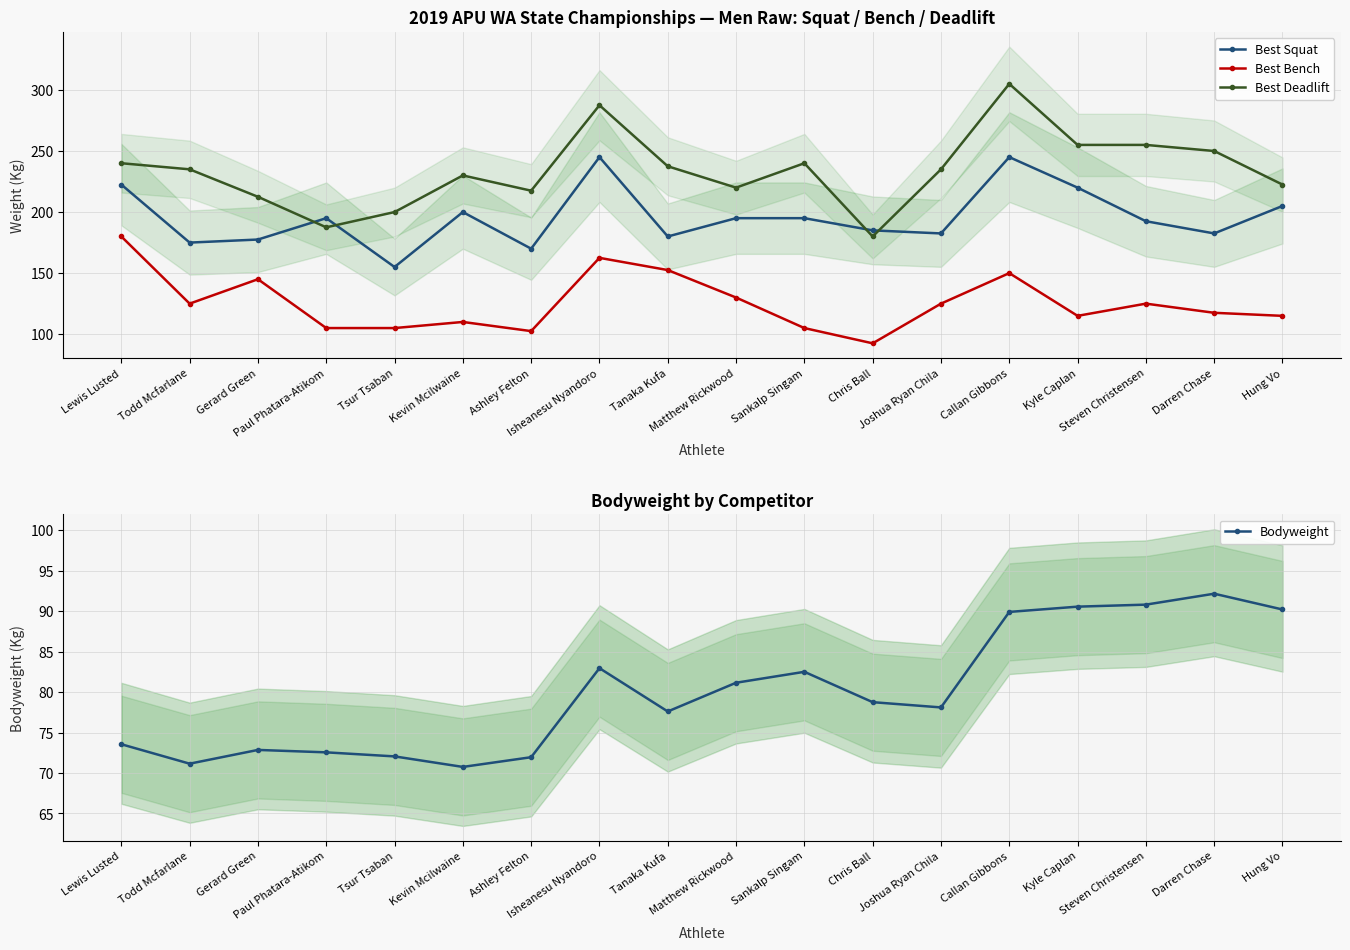

Read the Best Squat value at Hung Vo.

205.0